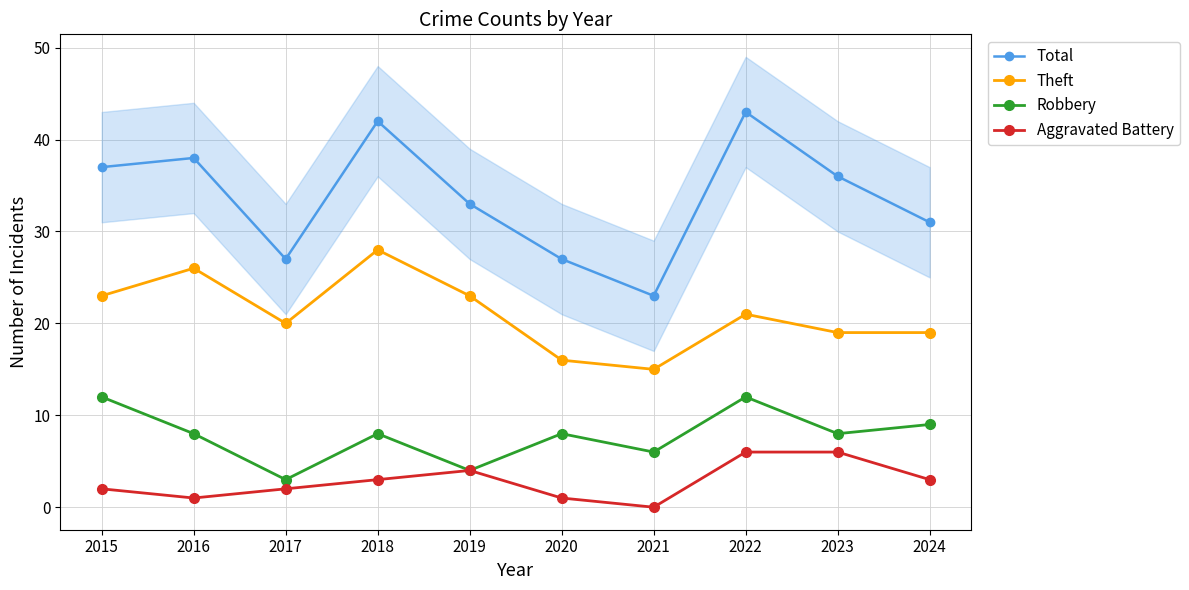

Reading left to right, extract all data points from this chart.

Total: 2015=37	2016=38	2017=27	2018=42	2019=33	2020=27	2021=23	2022=43	2023=36	2024=31
Theft: 2015=23	2016=26	2017=20	2018=28	2019=23	2020=16	2021=15	2022=21	2023=19	2024=19
Robbery: 2015=12	2016=8	2017=3	2018=8	2019=4	2020=8	2021=6	2022=12	2023=8	2024=9
Aggravated Battery: 2015=2	2016=1	2017=2	2018=3	2019=4	2020=1	2021=0	2022=6	2023=6	2024=3